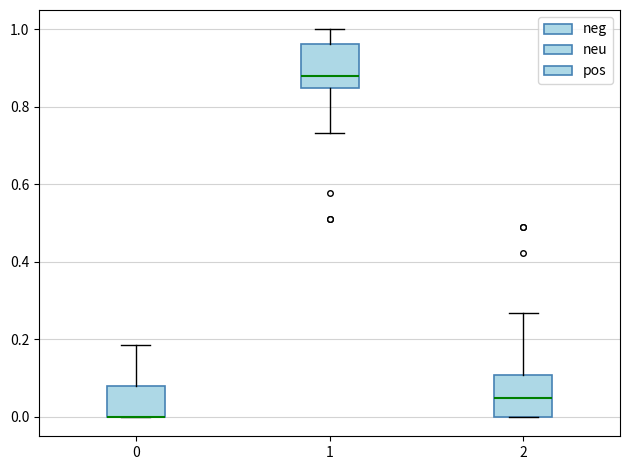

Reading left to right, read every box against the y-axis: the position of its median line, the range the box covers, and the ends of its whiskers. The values are not printed on the chart, so give them approximately, as read against the axis.

0: median 0.00 (drawn on the box's lower edge), box 0.00 to 0.08, whiskers 0.00 to 0.18
1: median 0.88, box 0.84 to 0.96, whiskers 0.74 to 1.00
2: median 0.04, box 0.00 to 0.10, whiskers 0.00 to 0.26